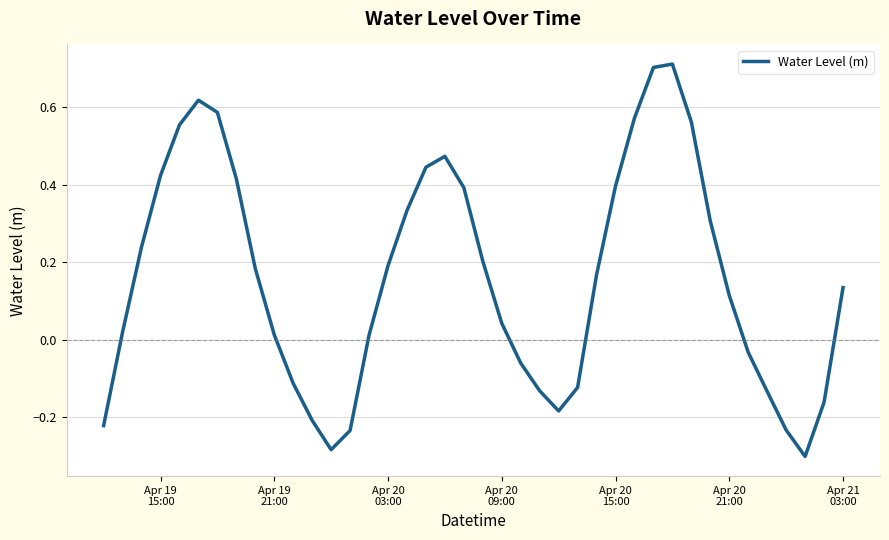

Count the number of values greater than 0.

26